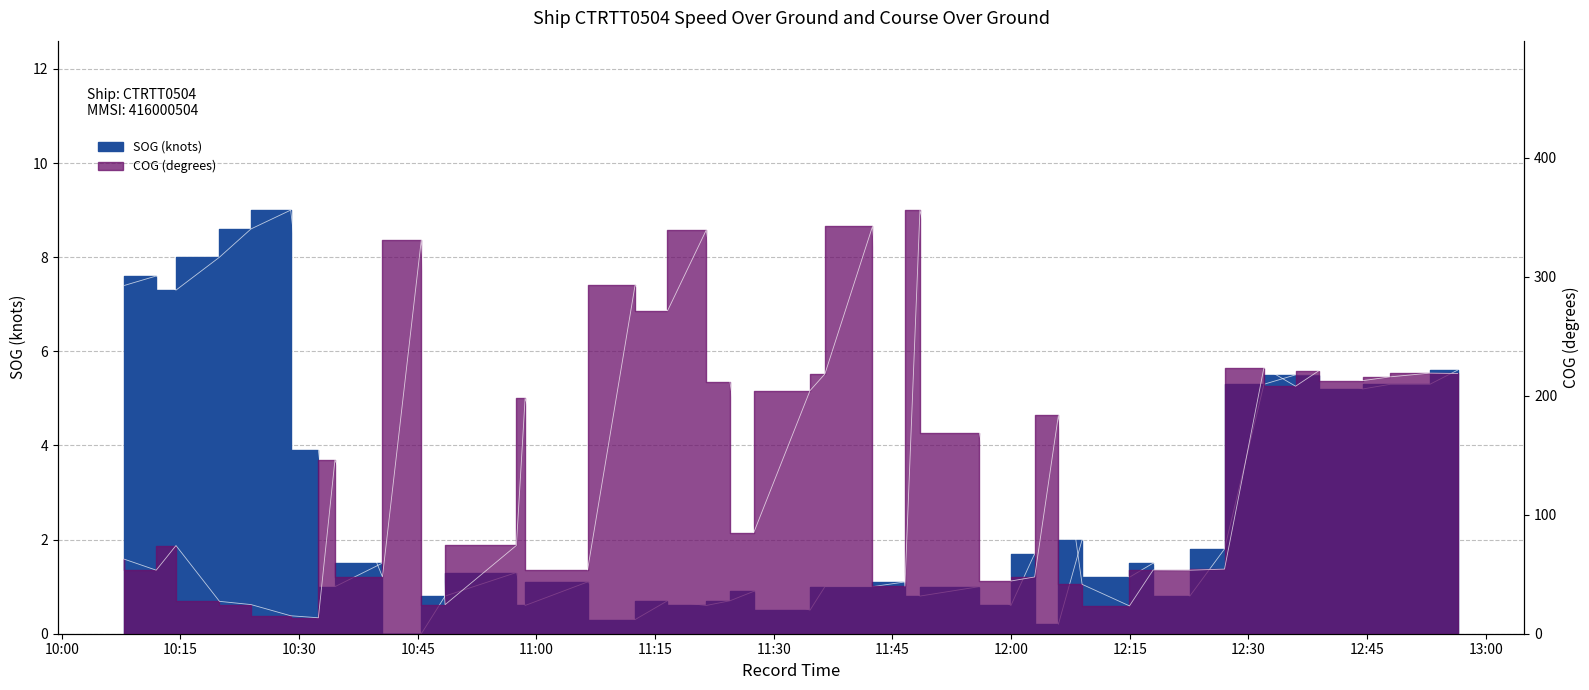

Is the value of COG at 2024-04-16 10:34:32 greater than the value of SOG at 2024-04-16 11:55:59?

Yes